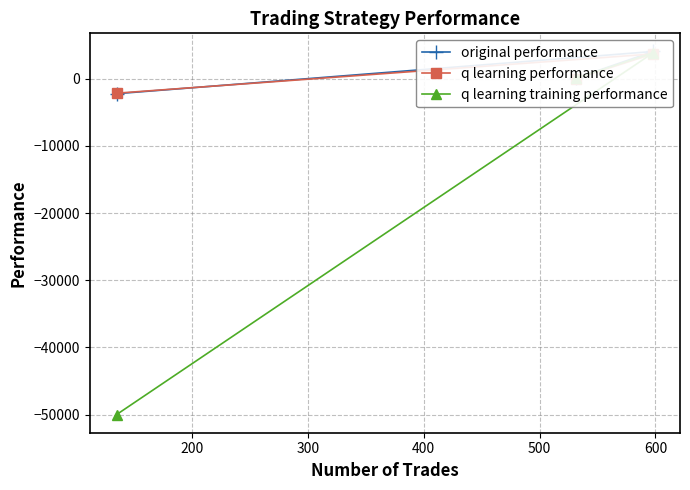

Which series has the widest spread of values?

q learning training performance